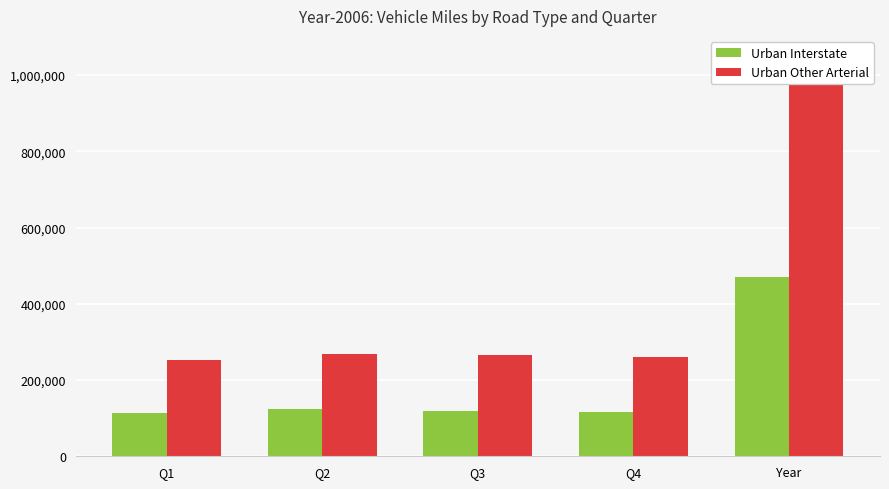

What is the difference between the second highest and minimum values in the Urban Interstate series?

10797